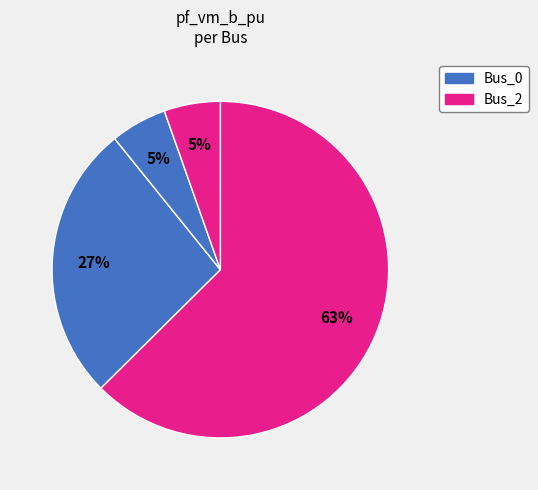

How many segments does this pie chart have?

5